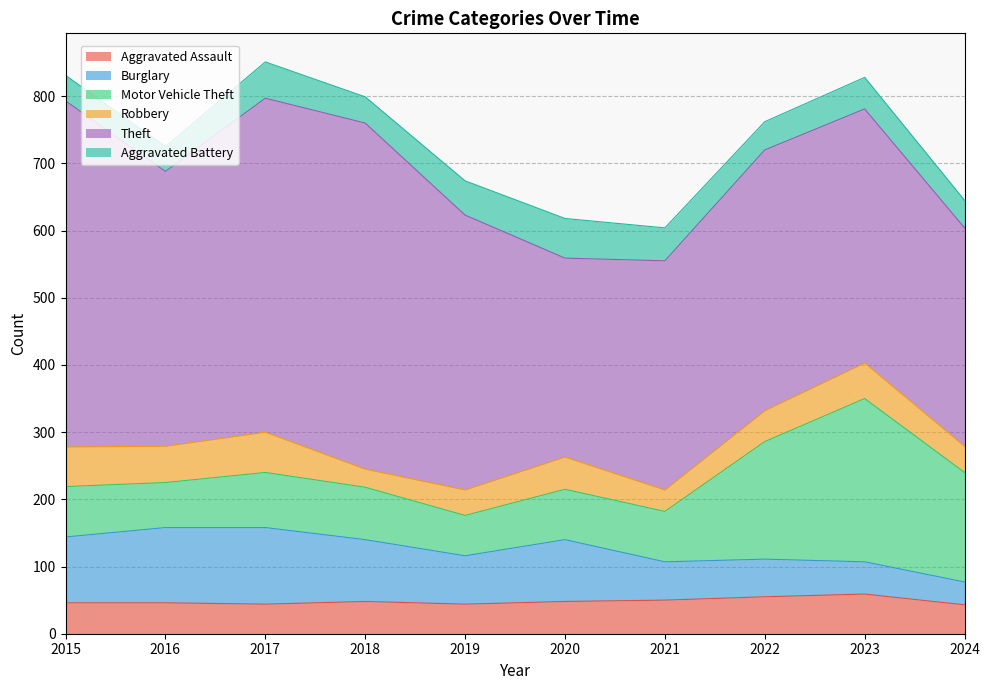

The value of Aggravated Assault at 2022 is 94. True or false?

False